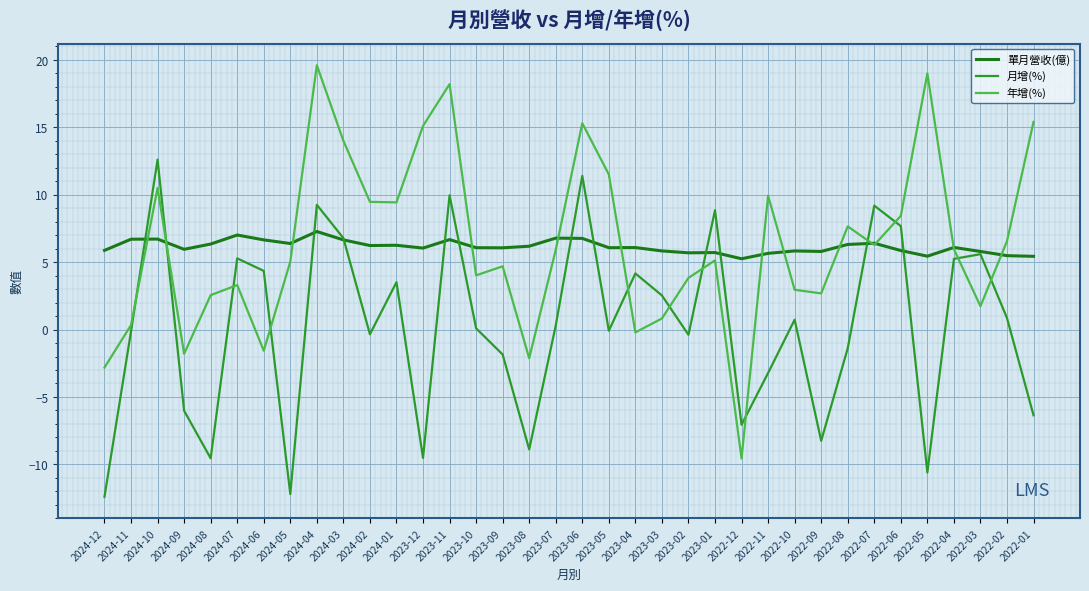

What is the average value of the 年增(%) series?

6.3